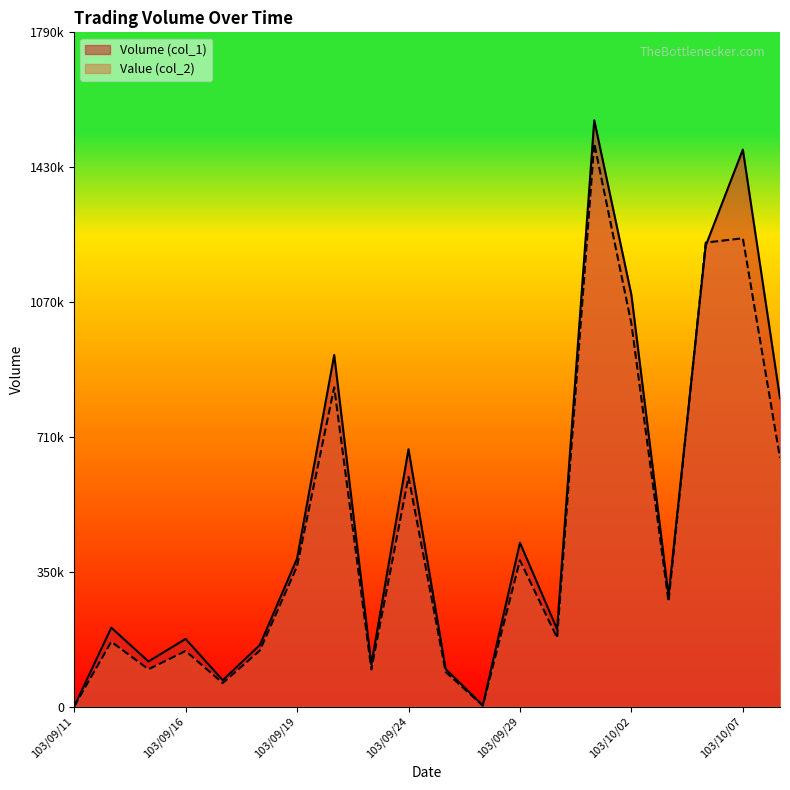

How many interior local peaks does the Volume (col_1) series have?

7